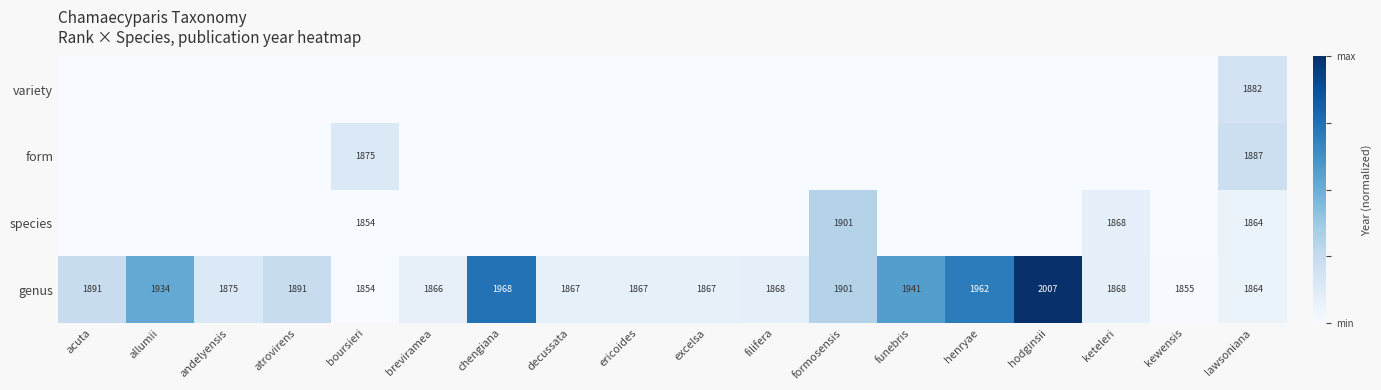

What is the difference between the second highest and minimum values in the genus series?

114